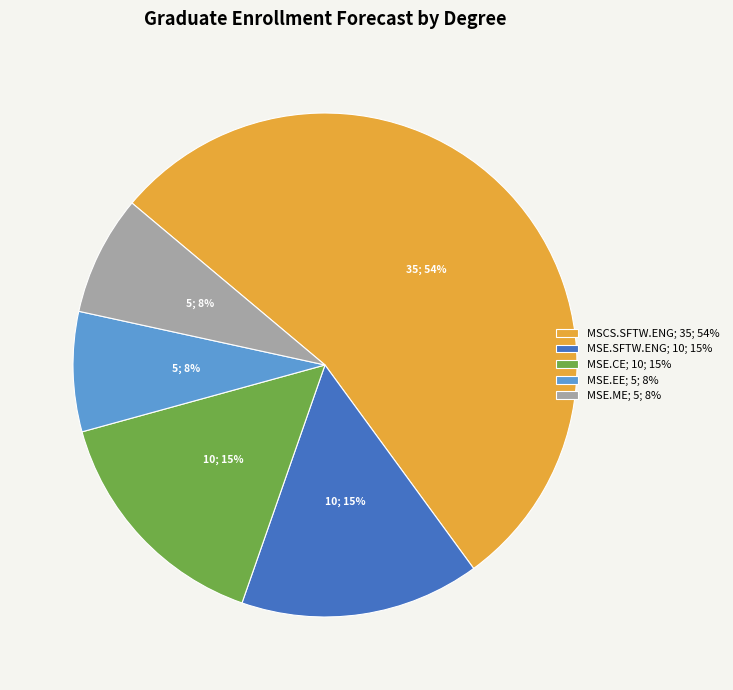

To the nearest percent, what is the difference between the largest and smallest slice percentages?

46%